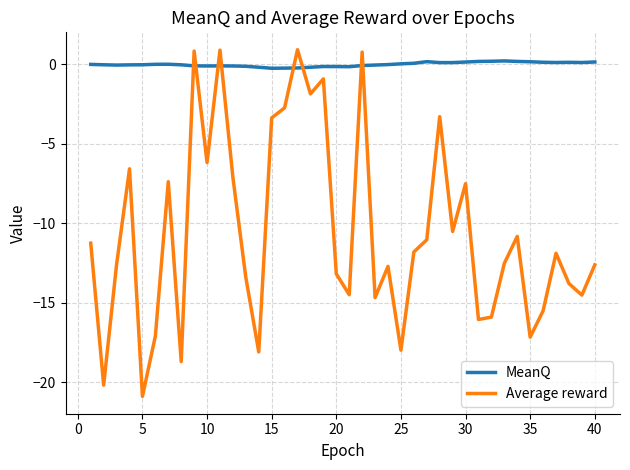

Which series has the largest range (max minus min)?

Average reward